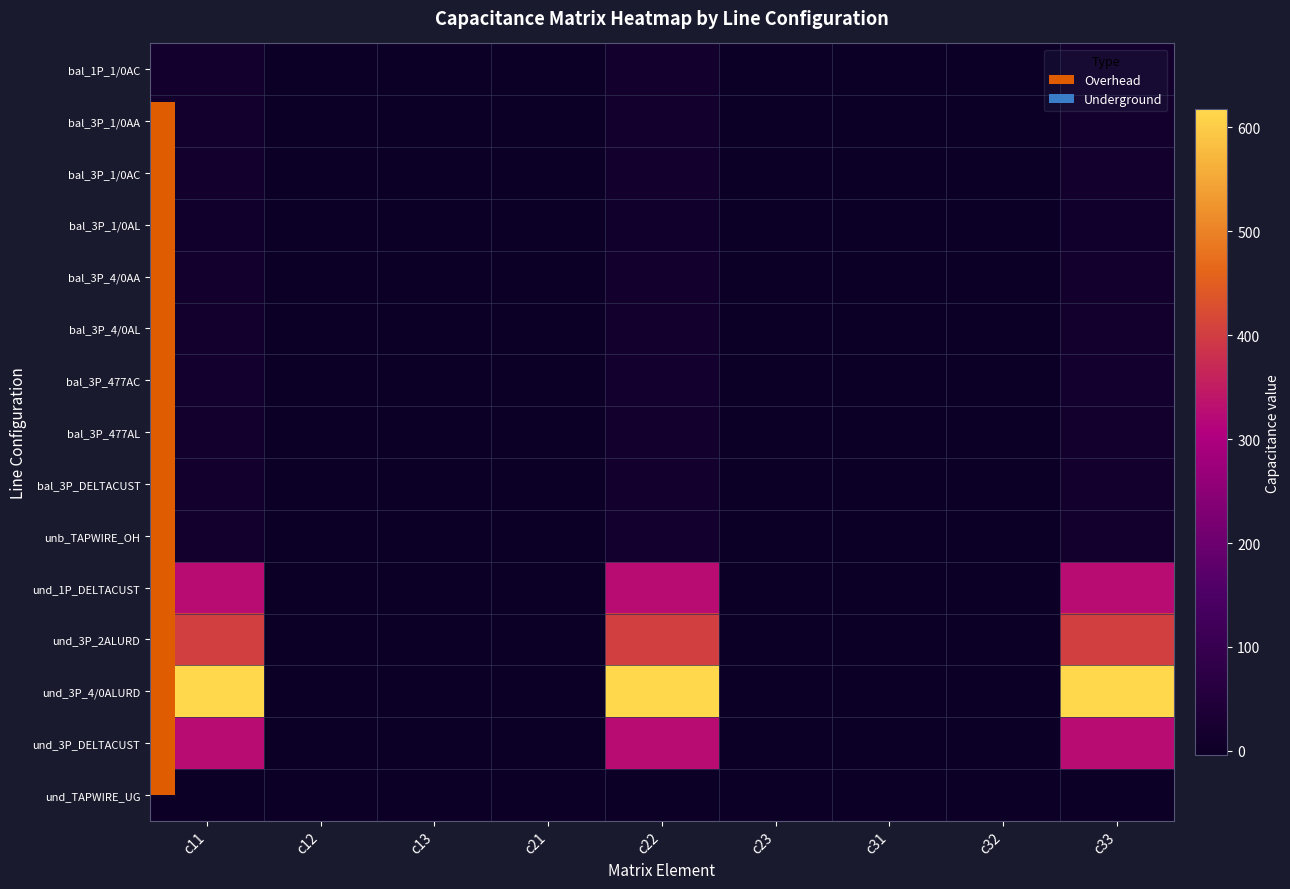

At which category is the sum across all series the highest?

c22